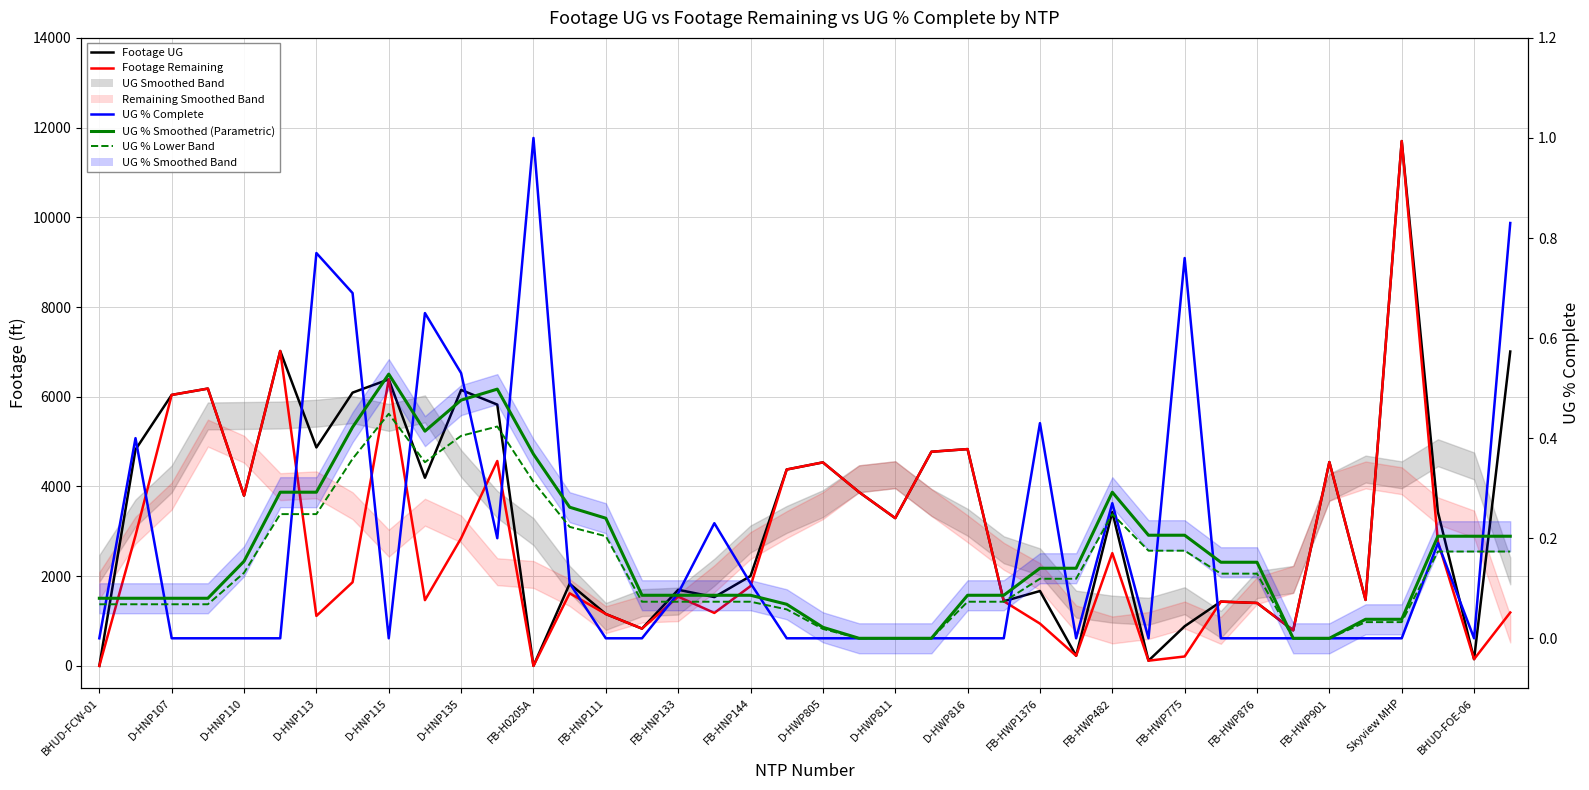

What is the sum of all UG % Complete values?

7.3